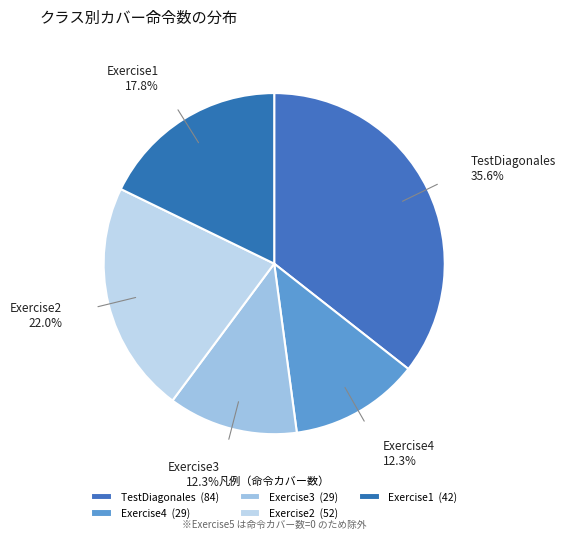

Rank the categories by value from highest to lowest.

TestDiagonales, Exercise2, Exercise1, Exercise4, Exercise3